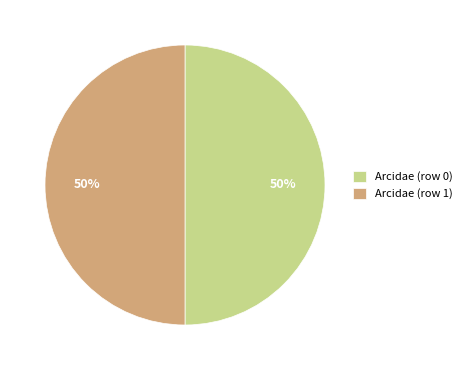

Do Arcidae (row 0) and Arcidae (row 1) together represent more than half of the pie?

Yes